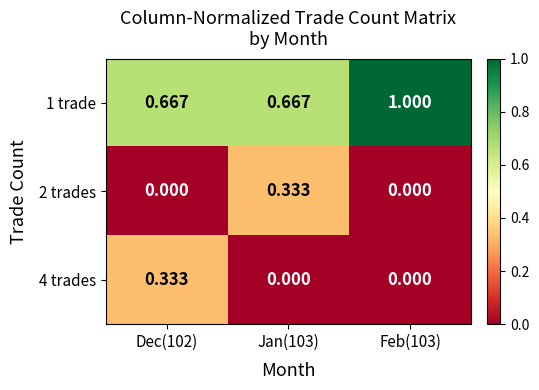

Is the value of 4 trades at Dec(102) greater than the value of 1 trade at Jan(103)?

No